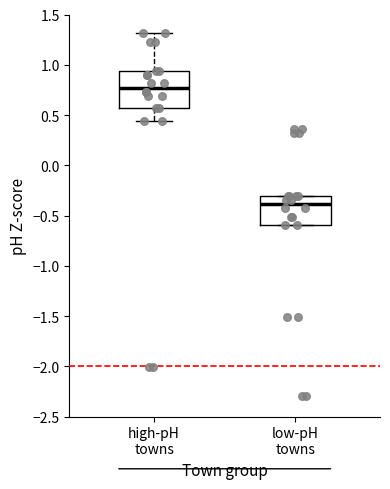

Which box is the tallest, from its lower edge to its upper edge?

high-pH towns